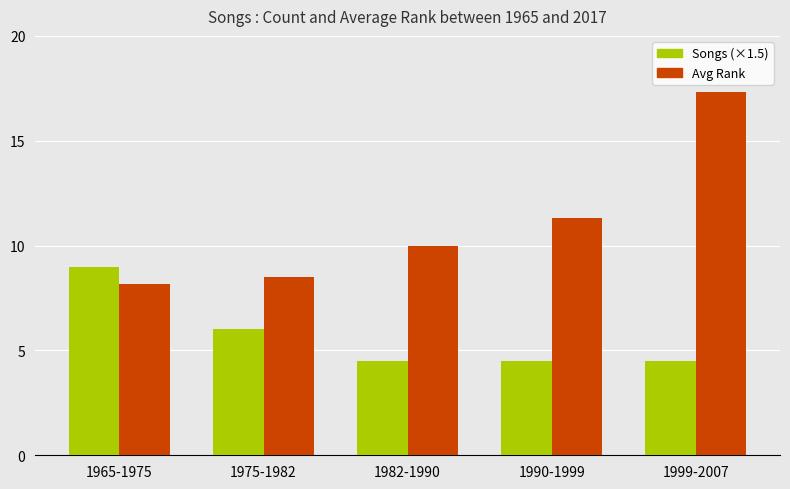

What is the spread (max minus min) of values at 1990-1999?

6.8